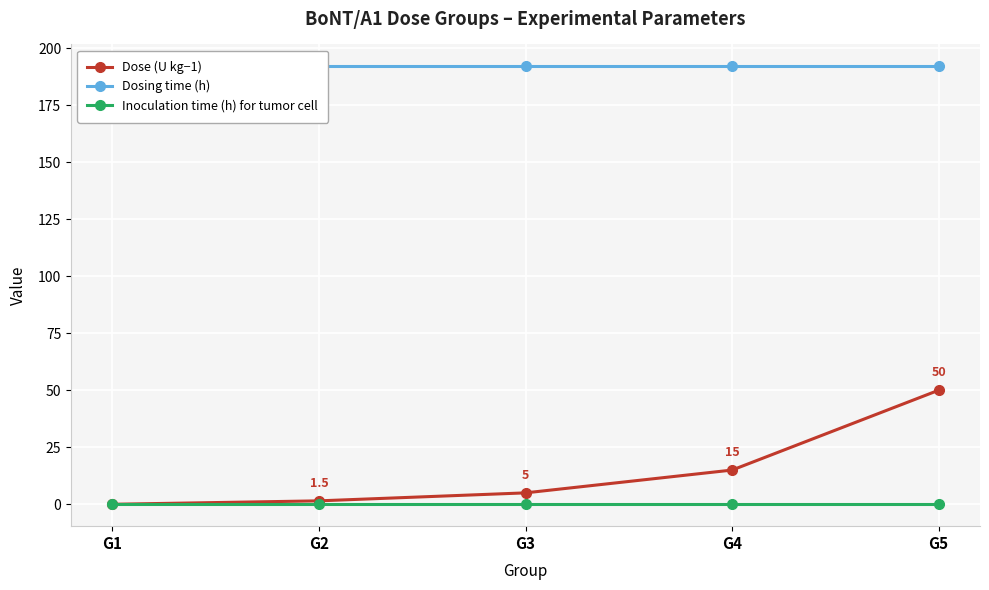

Rank the categories by Dosing time (h) value from lowest to highest.

G1, G2, G3, G4, G5